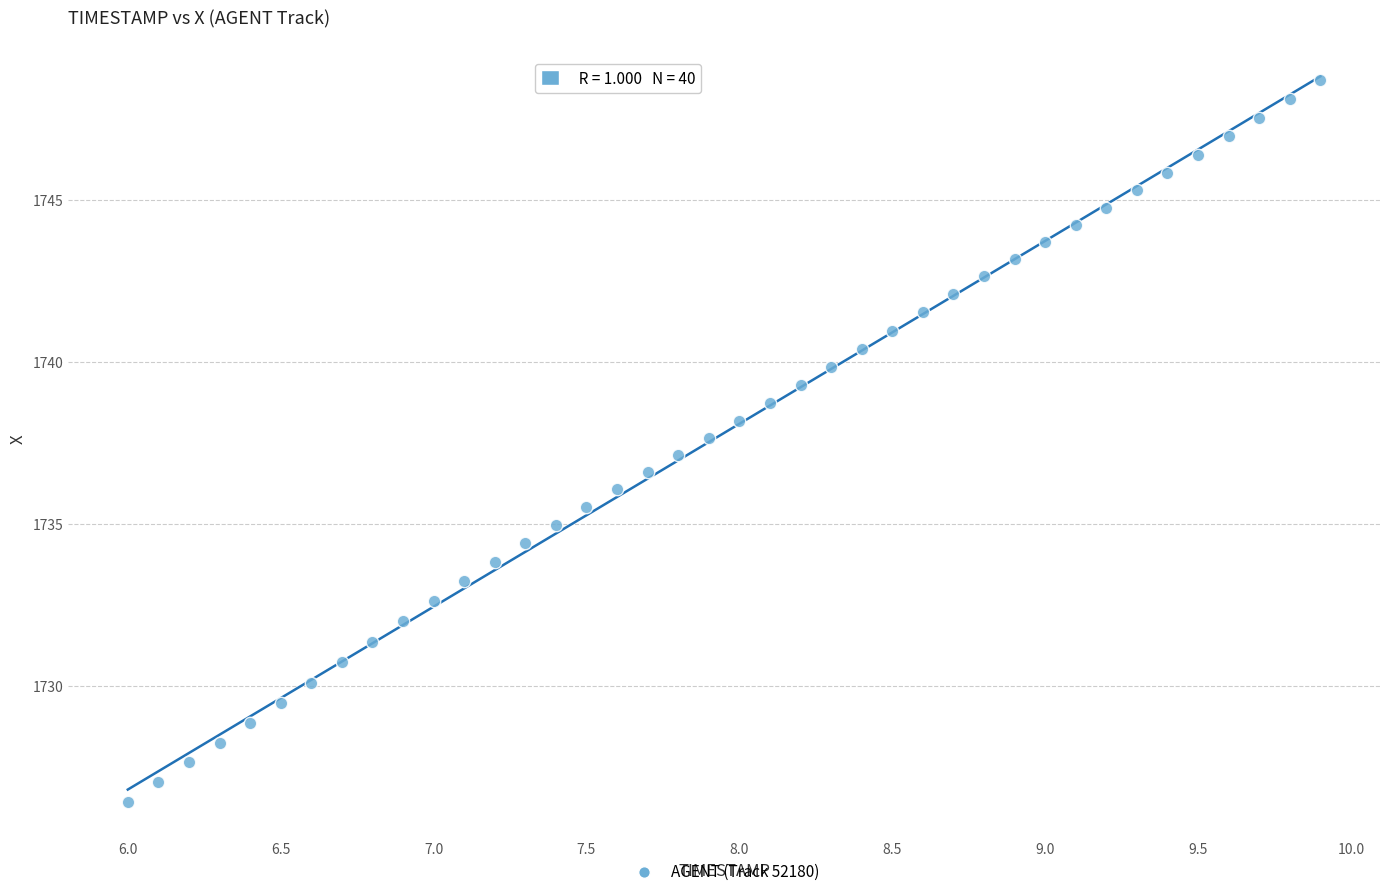

What is the range of X values (max minus min)?

3.9